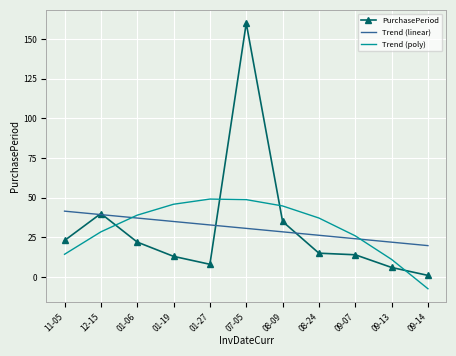

The Trend (poly) series shows 14.3 at 11-05. True or false?

True